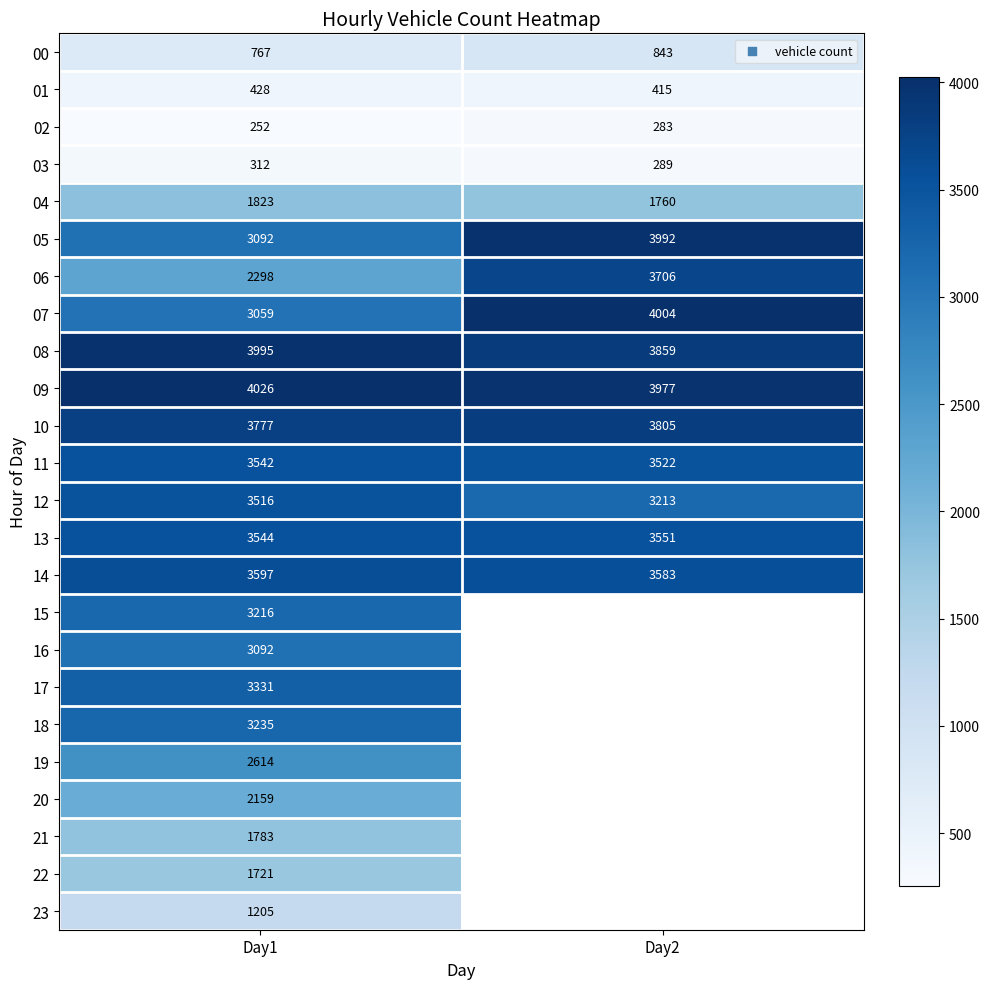

Which category has the lowest value in the 06 series?

Day1